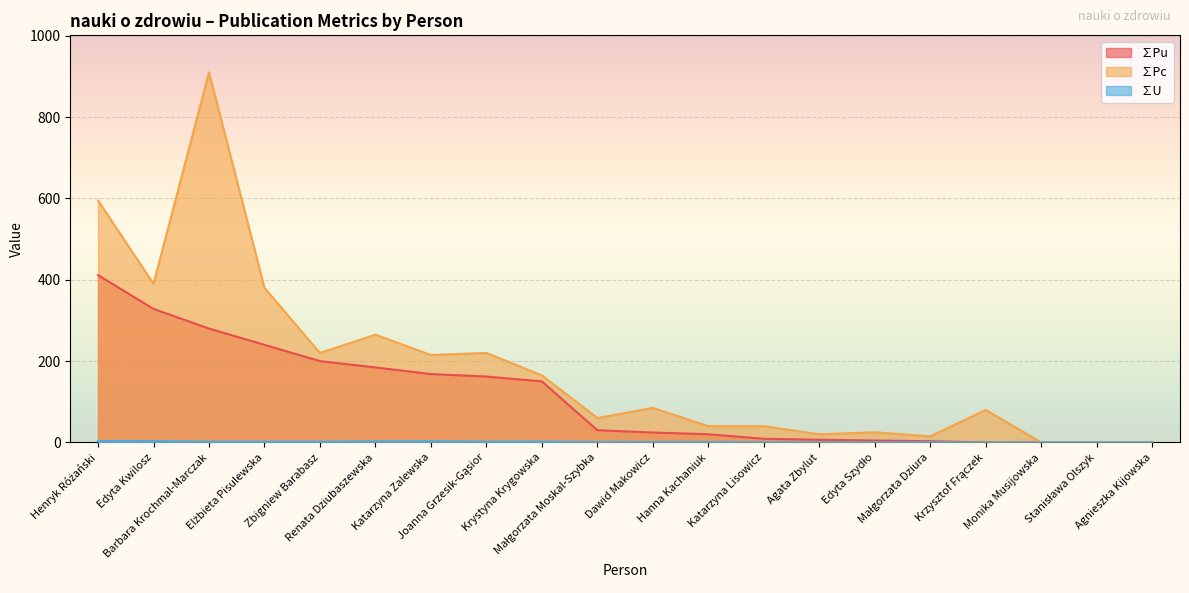

At which label does ∑Pu reach its minimum?

Krzysztof Frączek